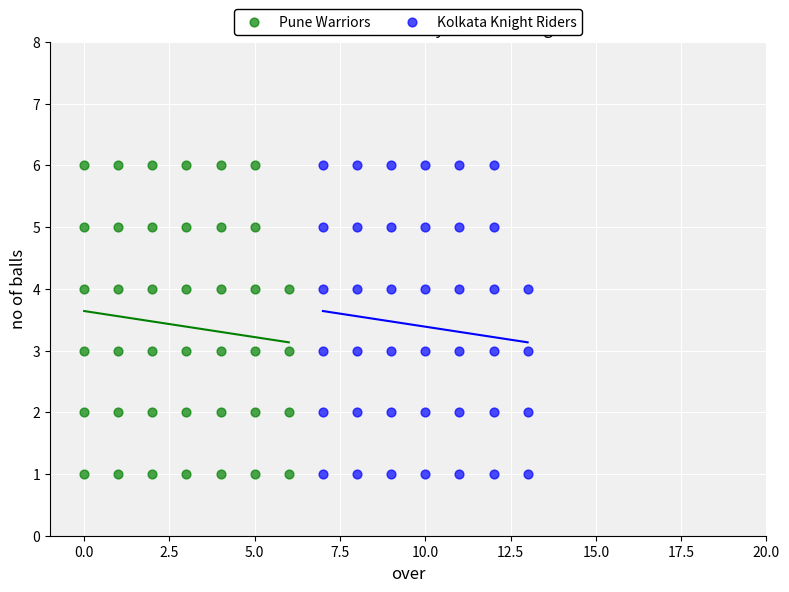

What are all the series names shown in the legend?

Pune Warriors, Kolkata Knight Riders